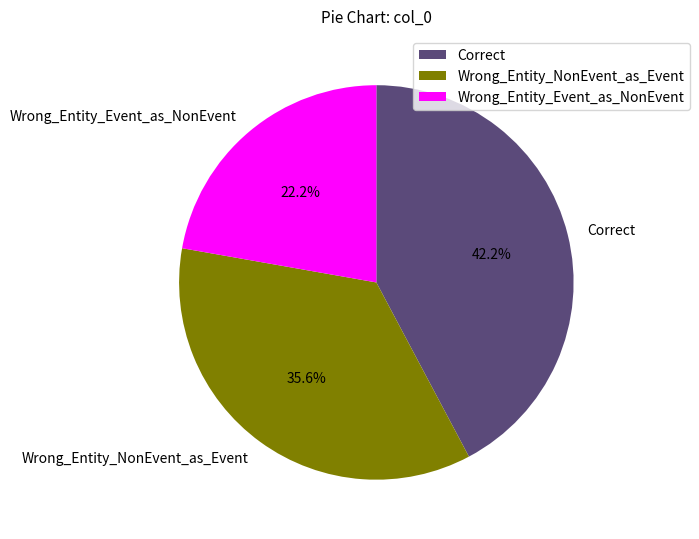

Is it true that Wrong_Entity_Event_as_NonEvent is 14% of the pie?

False